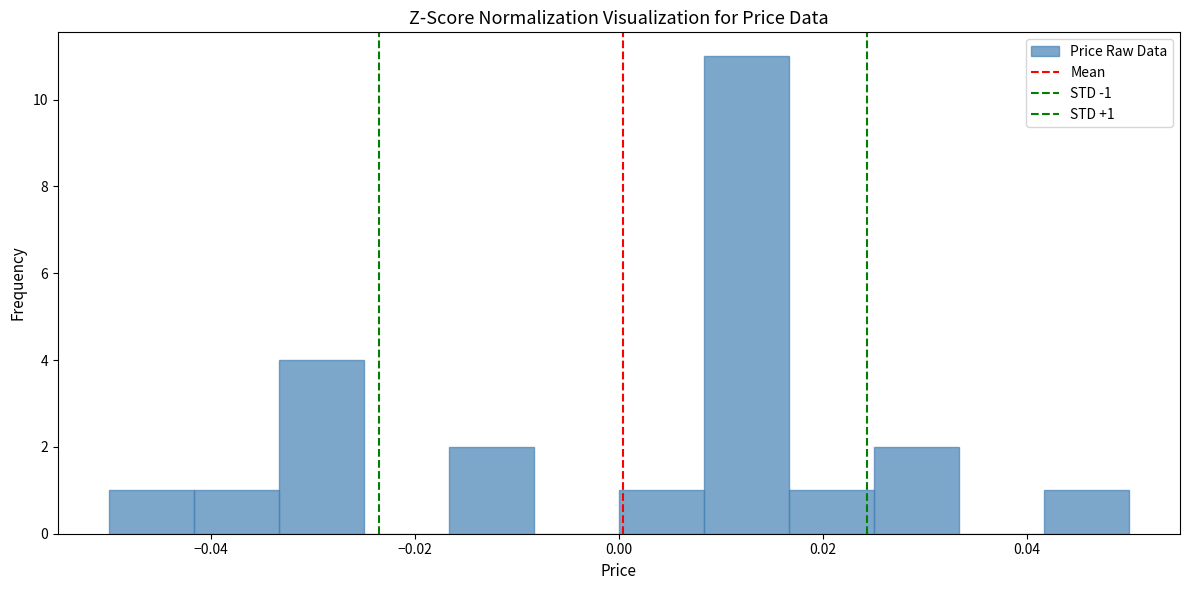

Over which range of the x-axis is the bar tallest?

0.008 to 0.016